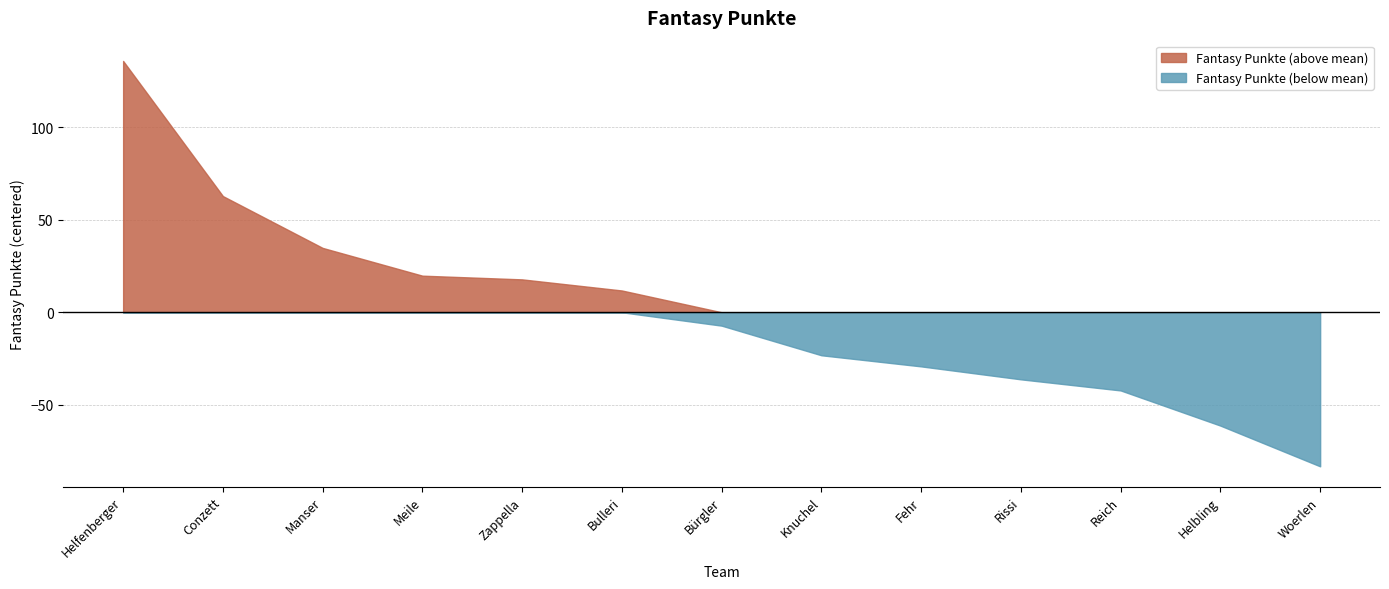

What position from the right is Fehr?

5